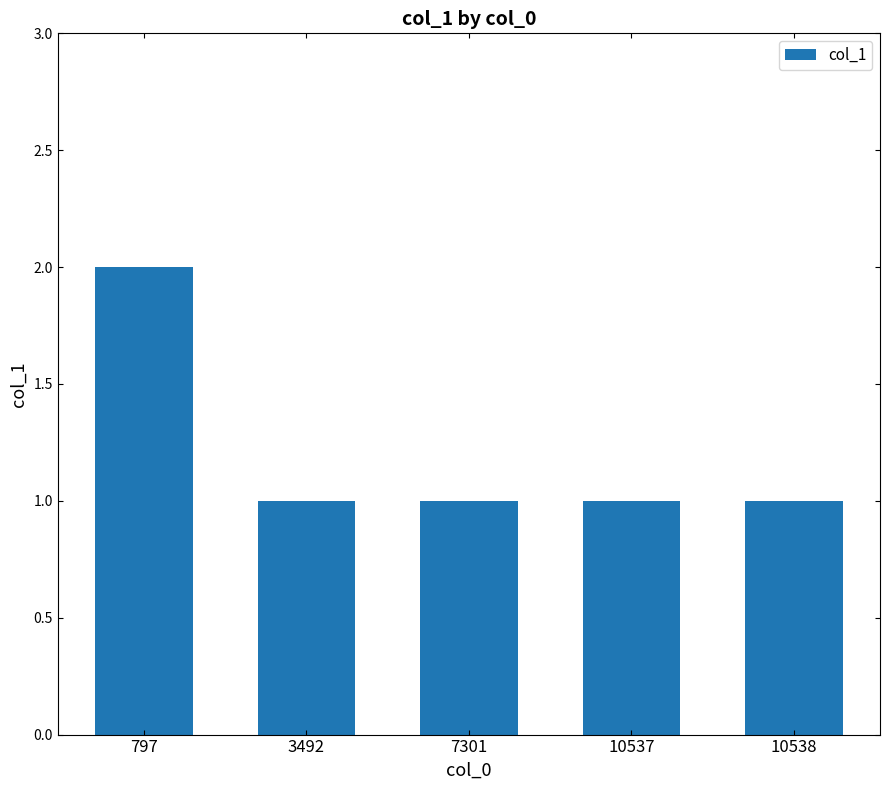

Reading left to right, transcribe all the data shown in this chart.

2	1	1	1	1